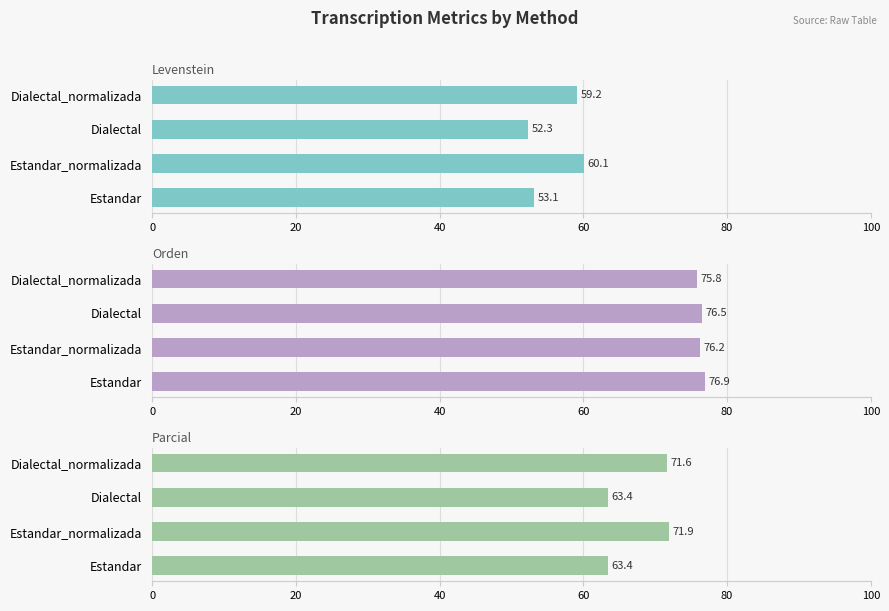

How many bars are there in total?

12